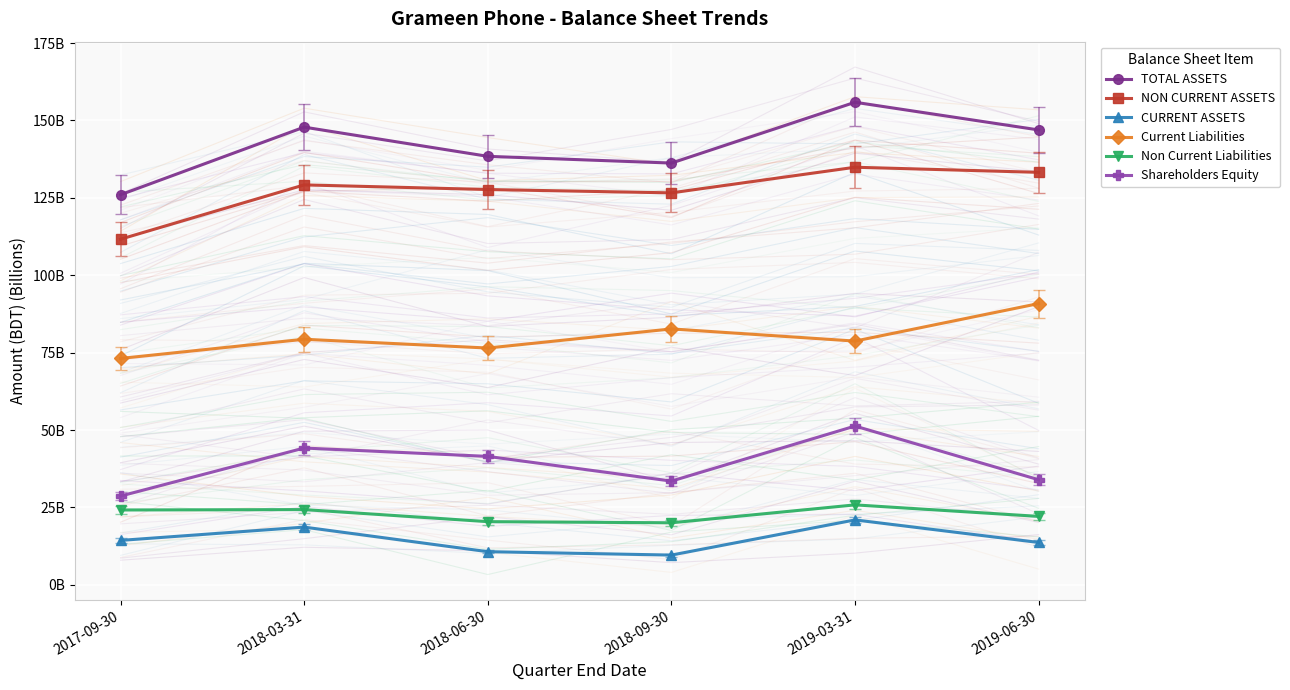

True or false: CURRENT ASSETS and Non Current Liabilities cross at least once.

False